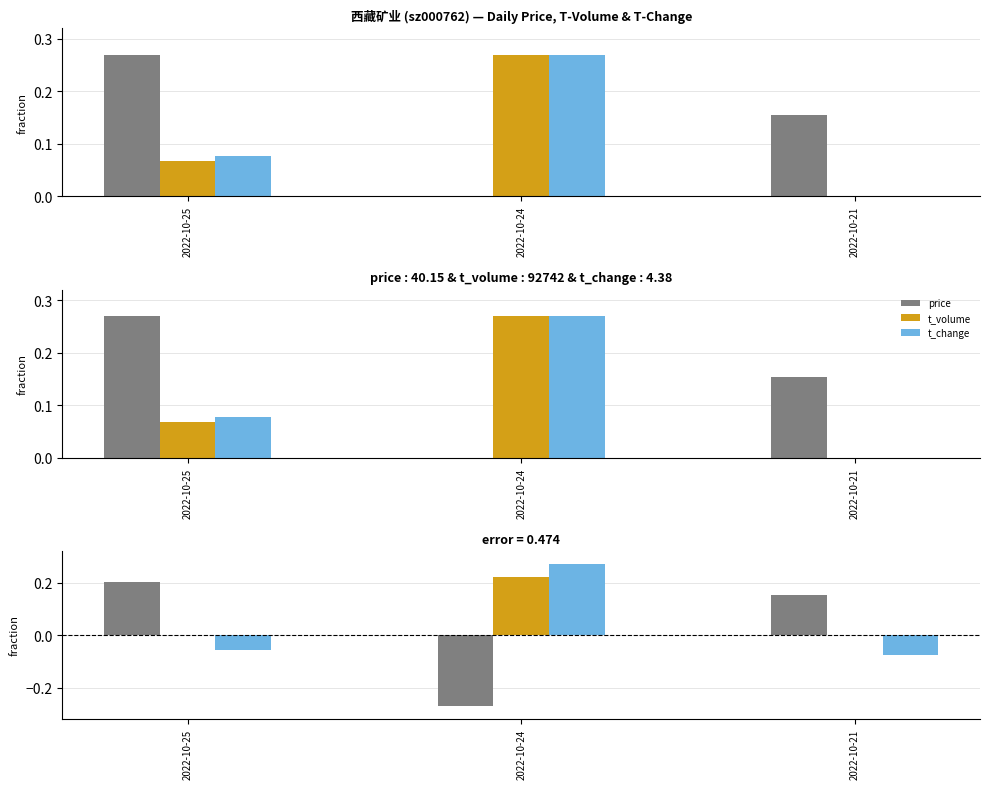

How many values in the t_change series are below 0?

2